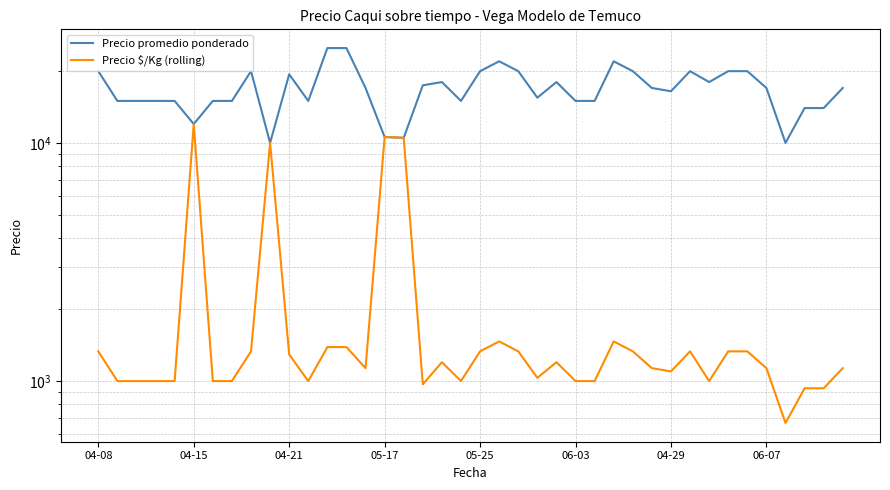

Is it true that Precio $/Kg (rolling) equals 2356 at 05-17?

False